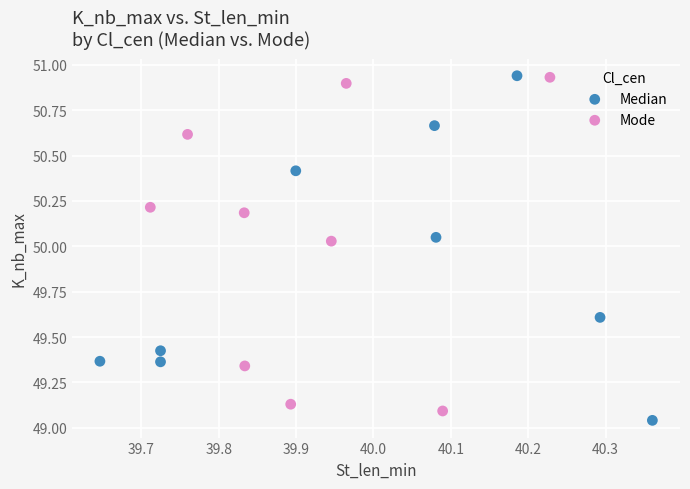

What are all the series names shown in the legend?

Median, Mode